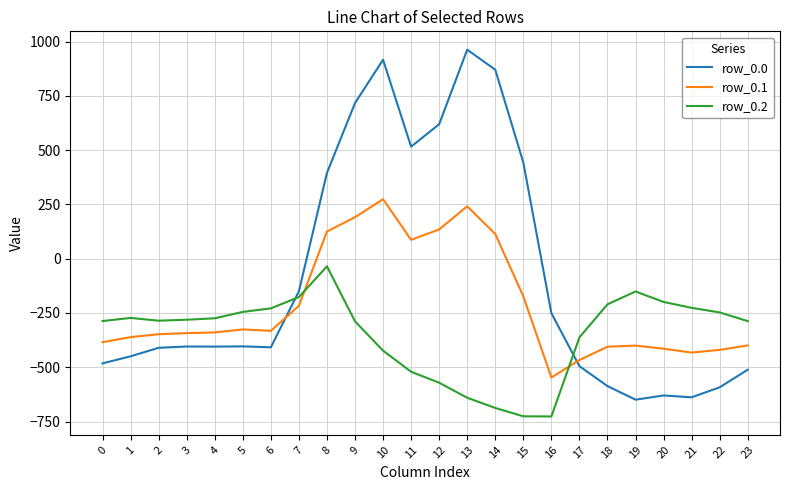

List the series in order of their overall mean, highest first.

row_0.0, row_0.1, row_0.2